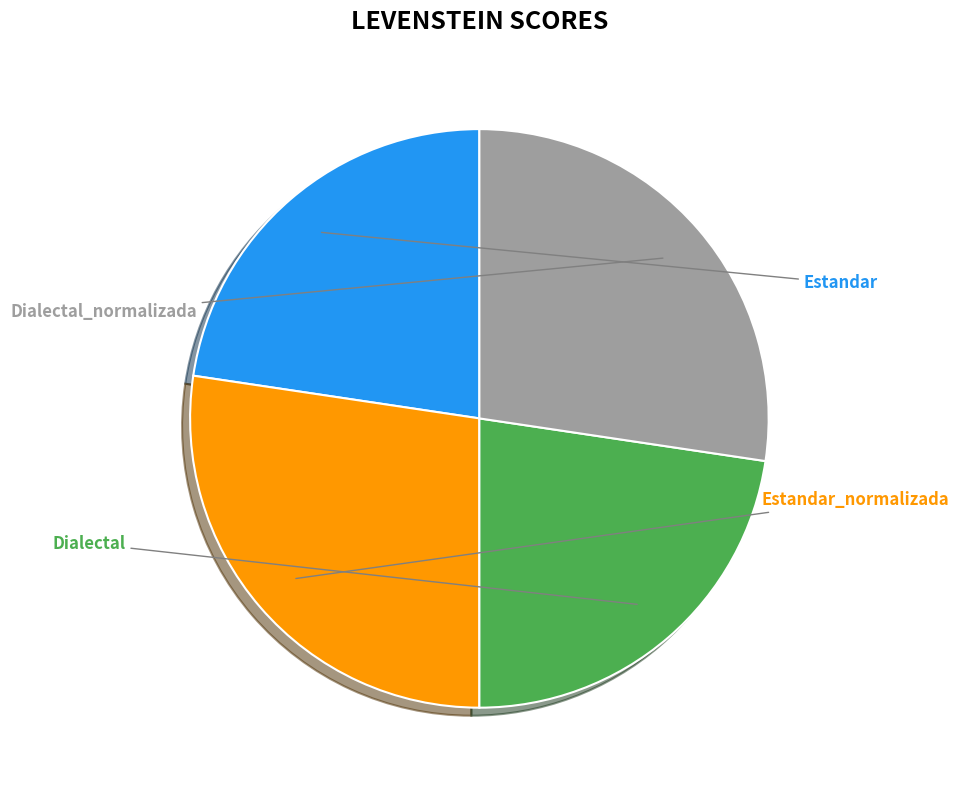

Is there a majority slice in this chart?

No